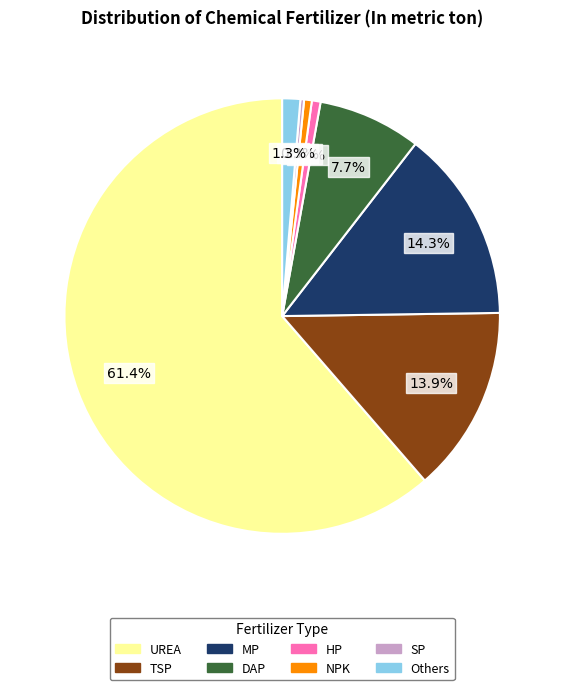

The HP slice represents 1% of the pie. True or false?

True